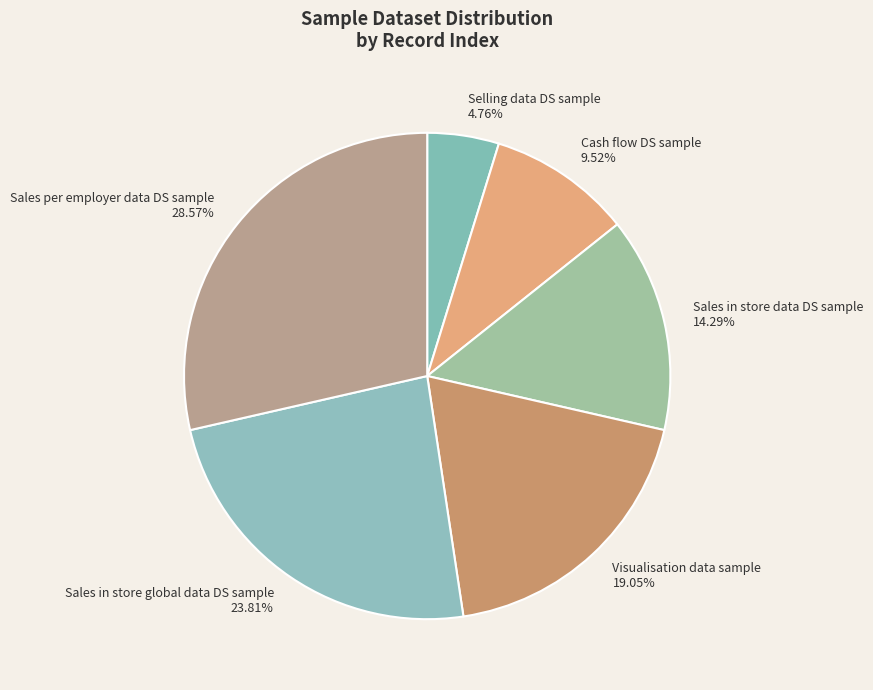

To the nearest percent, what percentage of the pie is Sales per employer data DS sample?

29%